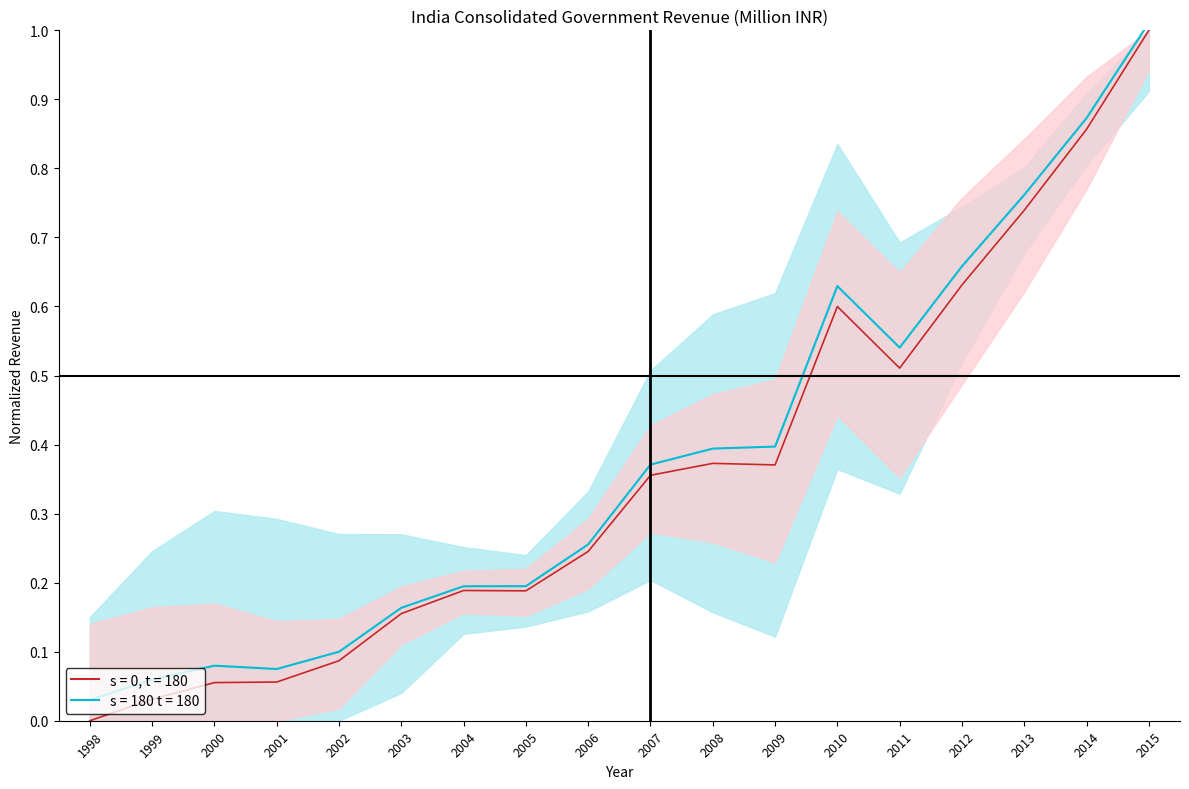

The chart shows a value of 0.1 at 2002. True or false?

False